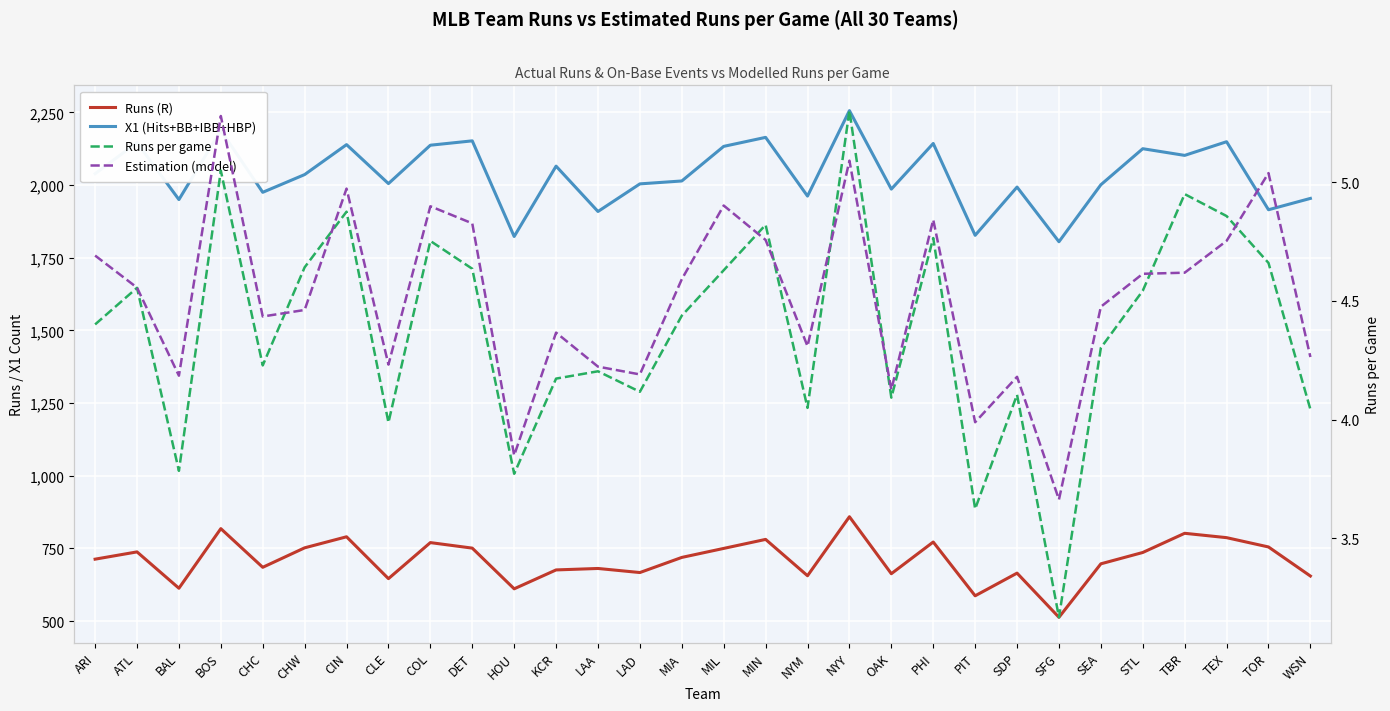

The Runs (R) series shows 361.0 at KCR. True or false?

False